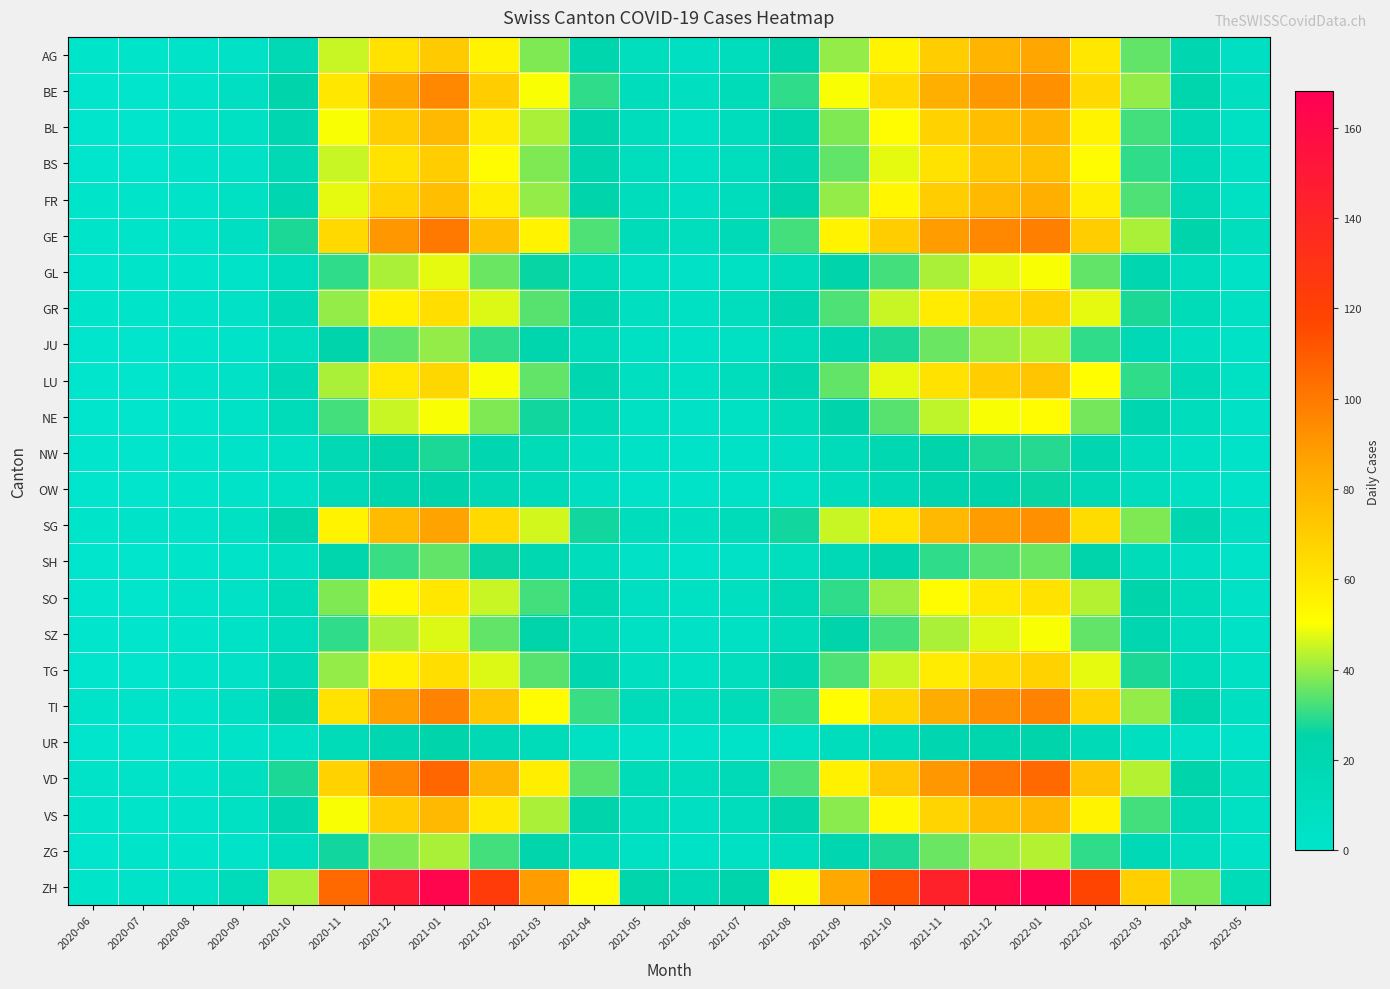

At how many categories does at least one series exceed 18?

18